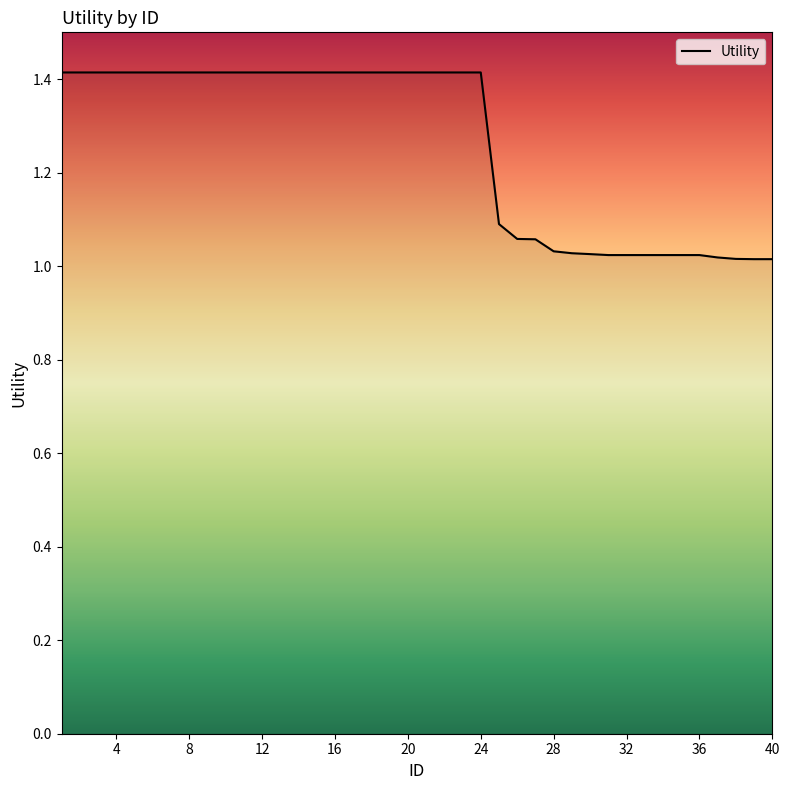

What is the smallest value displayed?

1.0